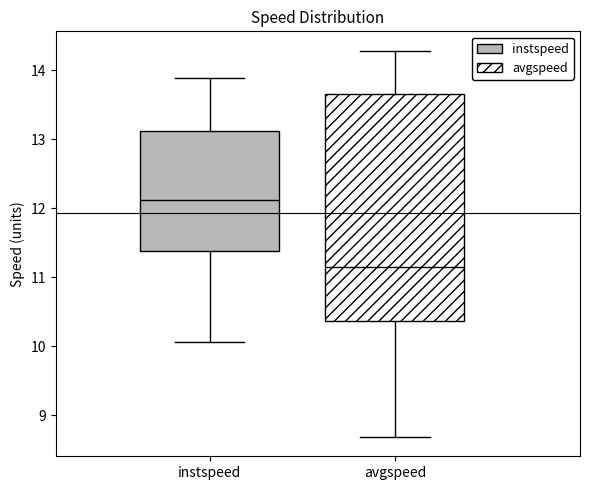

Which box's median line is the highest?

instspeed